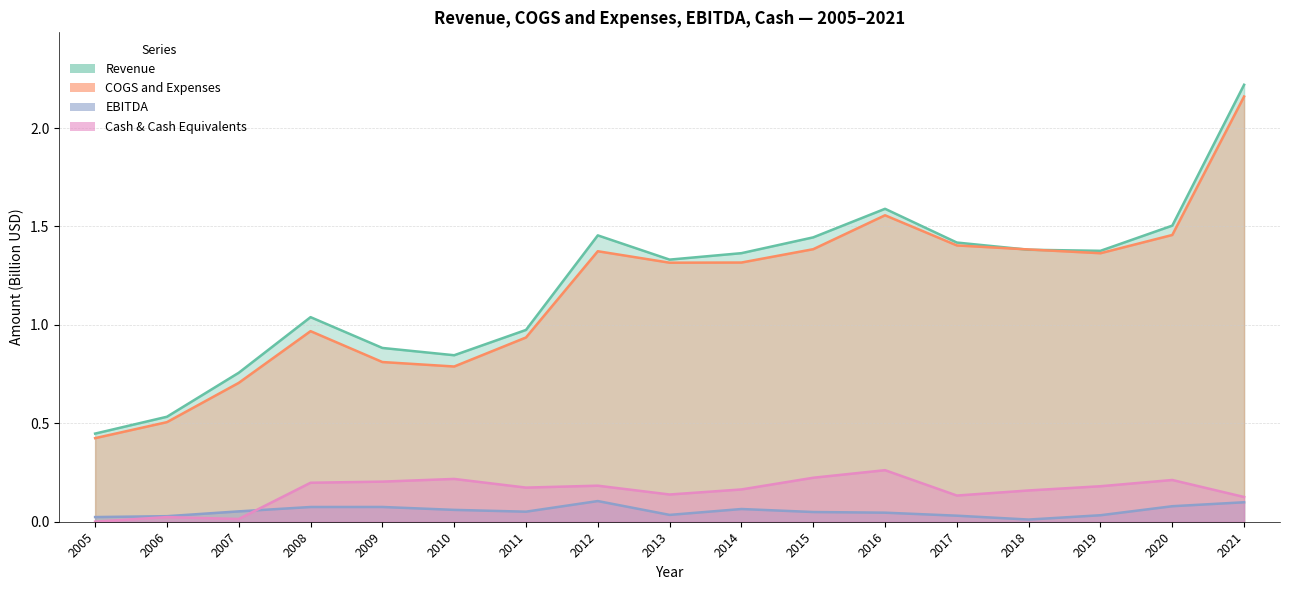

How many categories are shown in the chart?

17